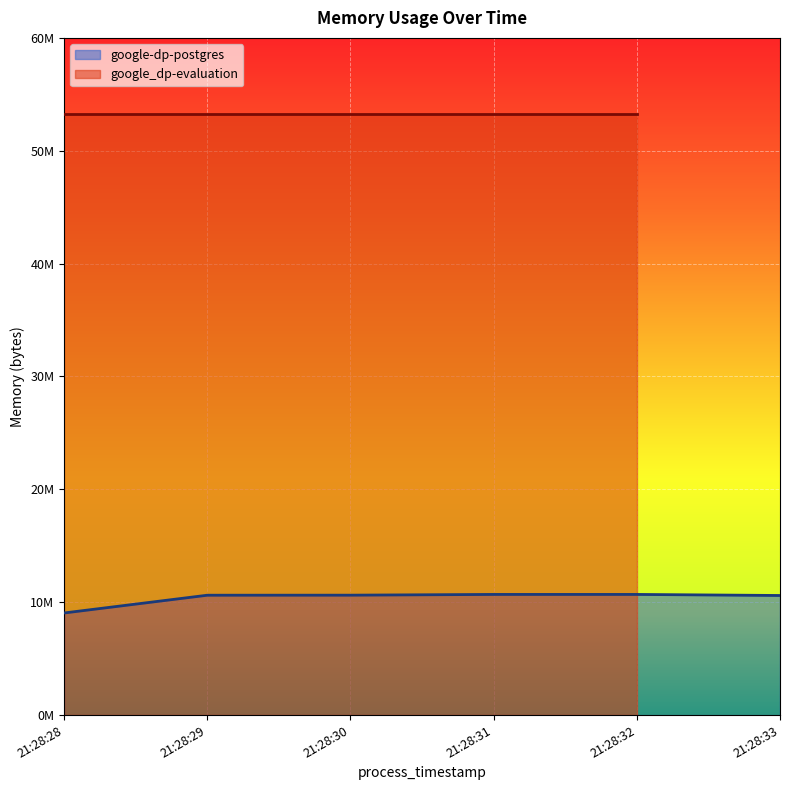

True or false: the data has more than 2 interior local peaks.

False